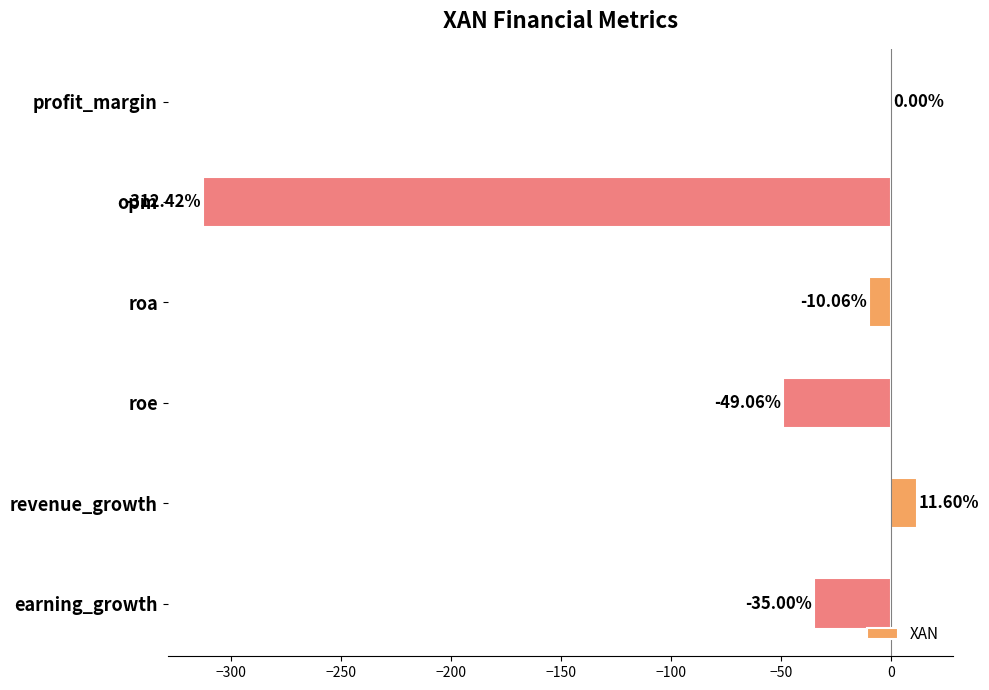

At which category does the chart reach its peak across all series?

revenue_growth